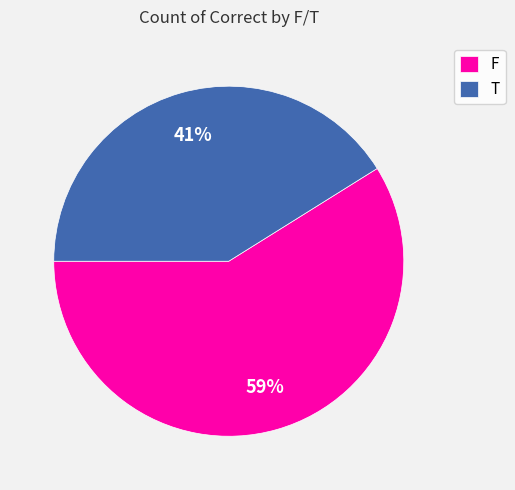

What is the smallest slice in the pie chart?

T